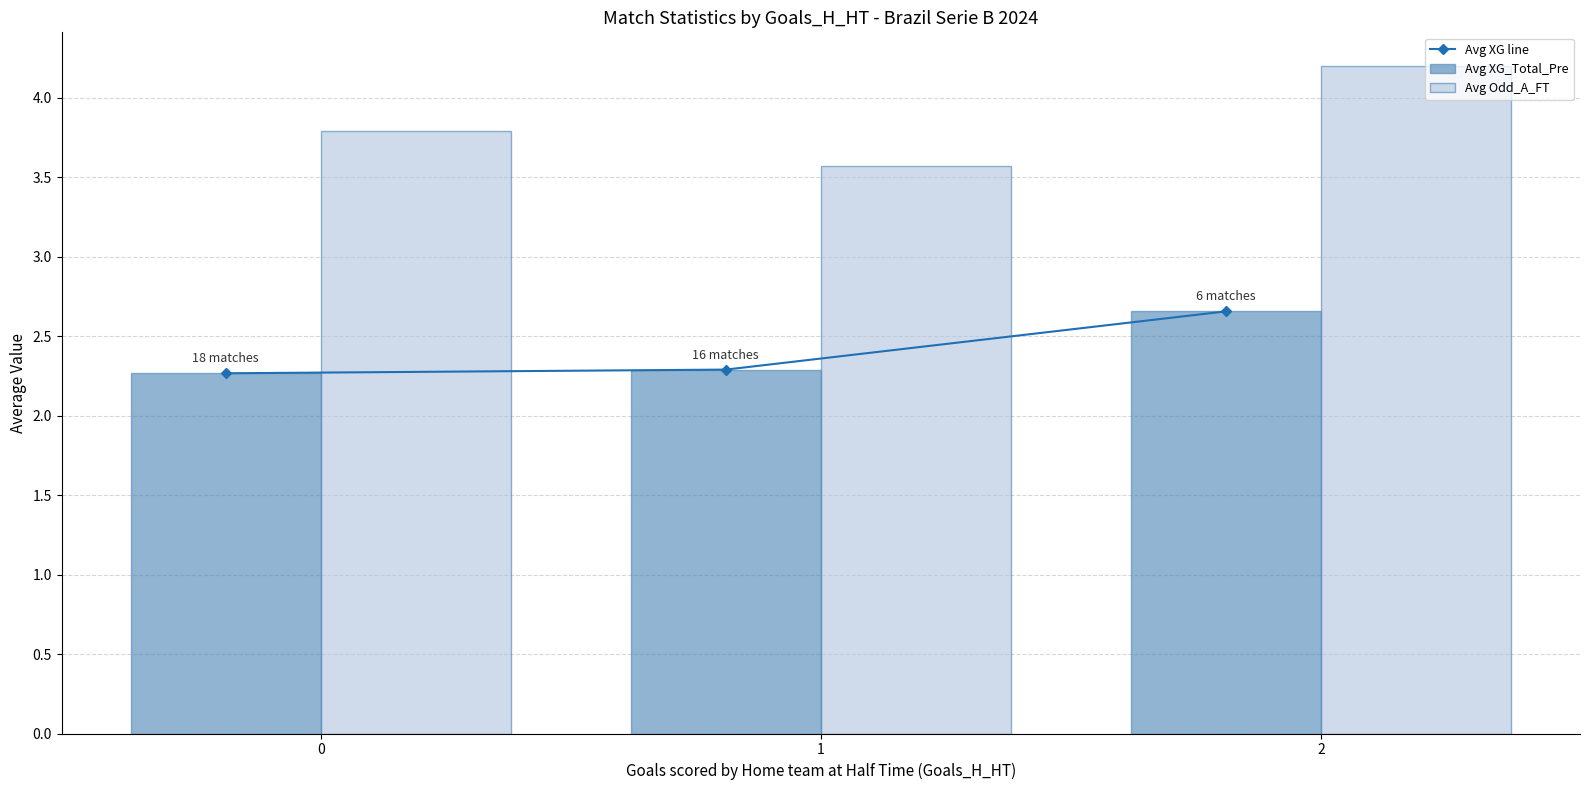

At which category is the sum across all series the highest?

2